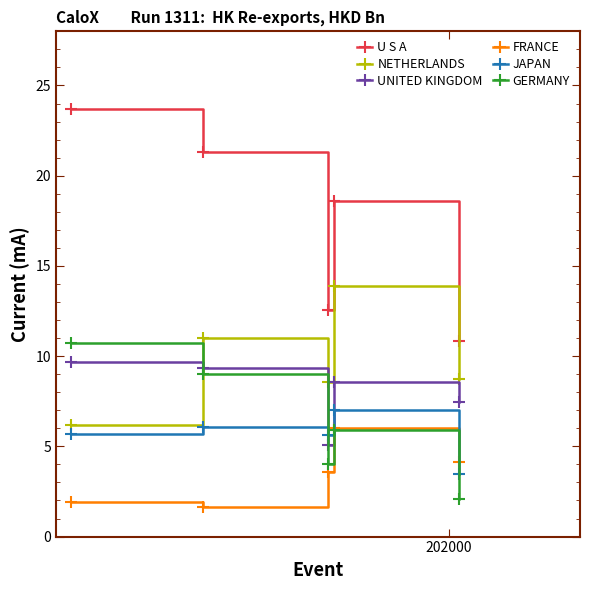

Which series has the largest total across all categories?

U S A